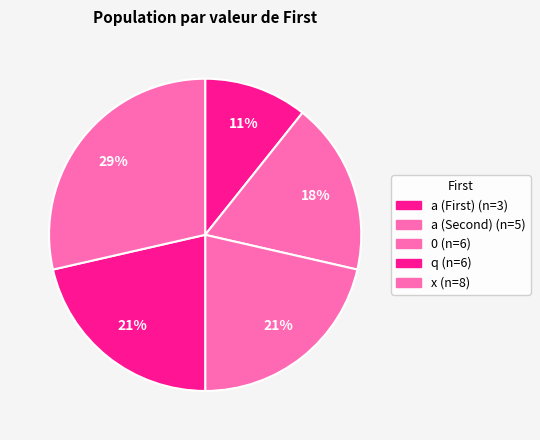

Count the number of slices in the pie.

5